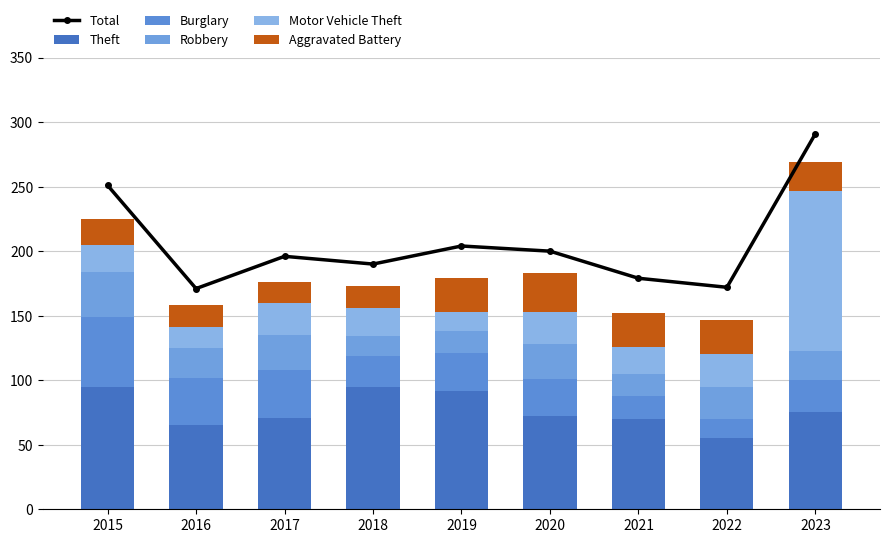

Which series has the largest total across all categories?

Total